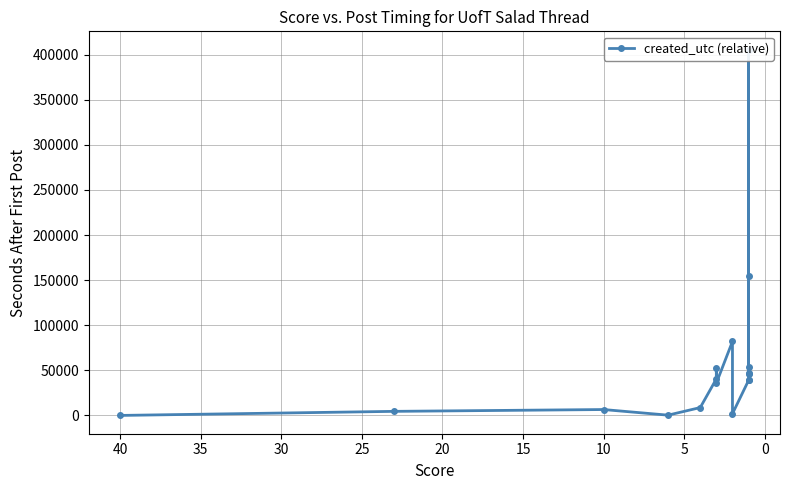

The chart shows a value of 3079 at 10. True or false?

False